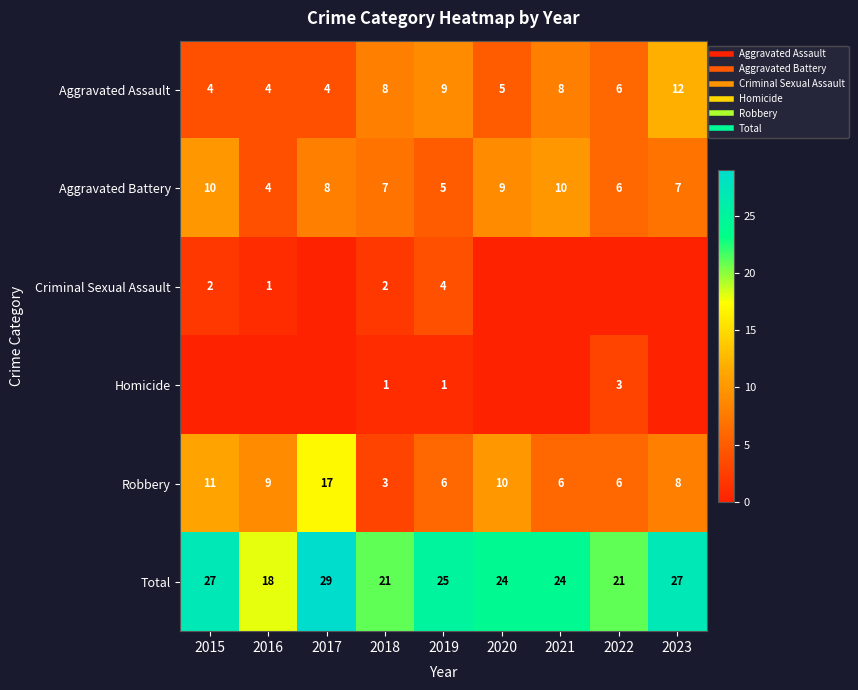

At which label does Total first exceed 24?

2015